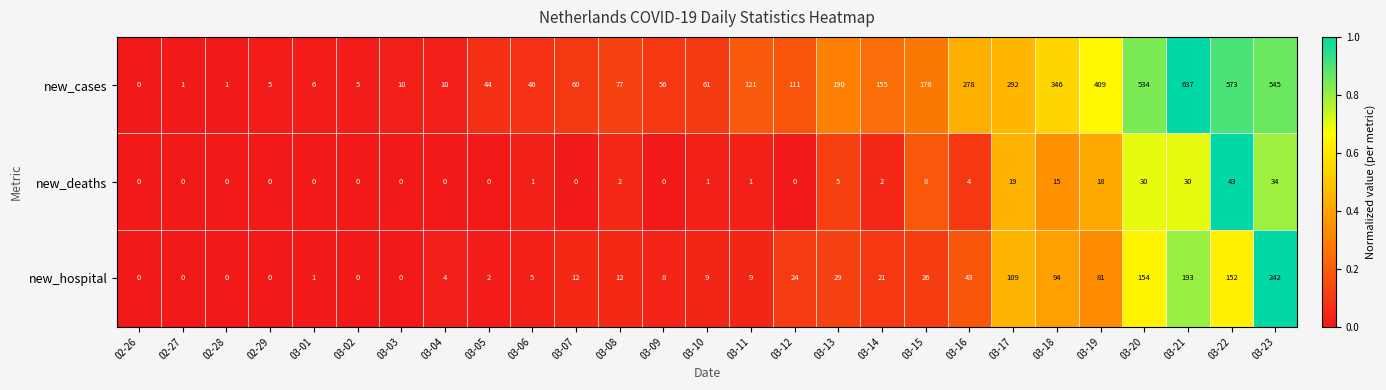

What is the difference between the second highest and minimum values in the new_deaths series?

34